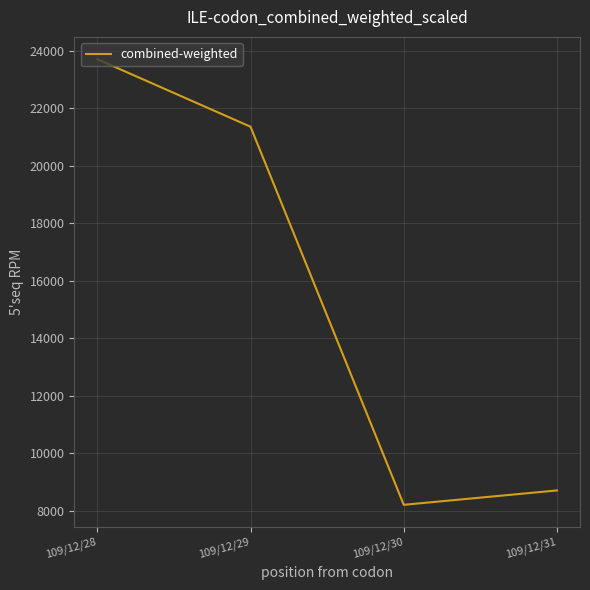

At which category does the data reach its first local valley?

109/12/30